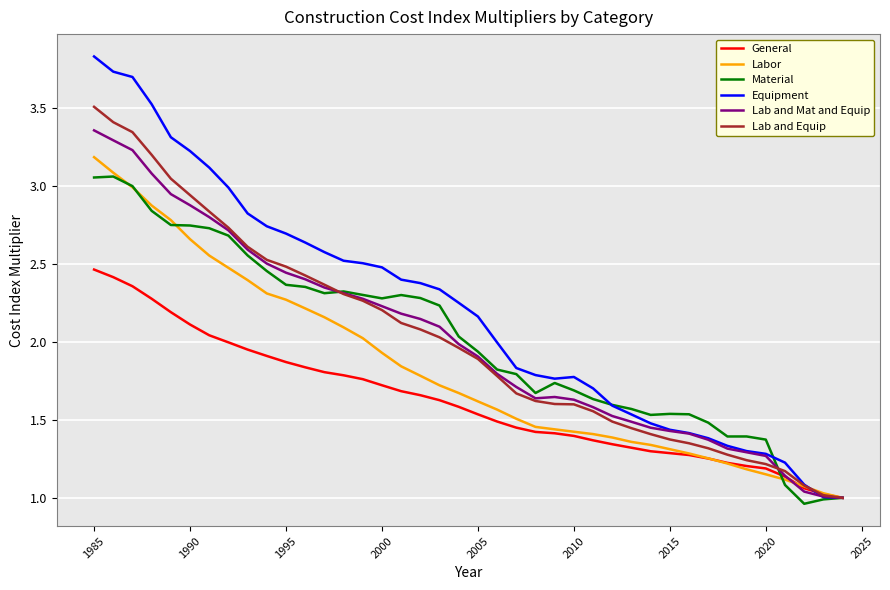

What is the highest value of the Labor series?

3.2